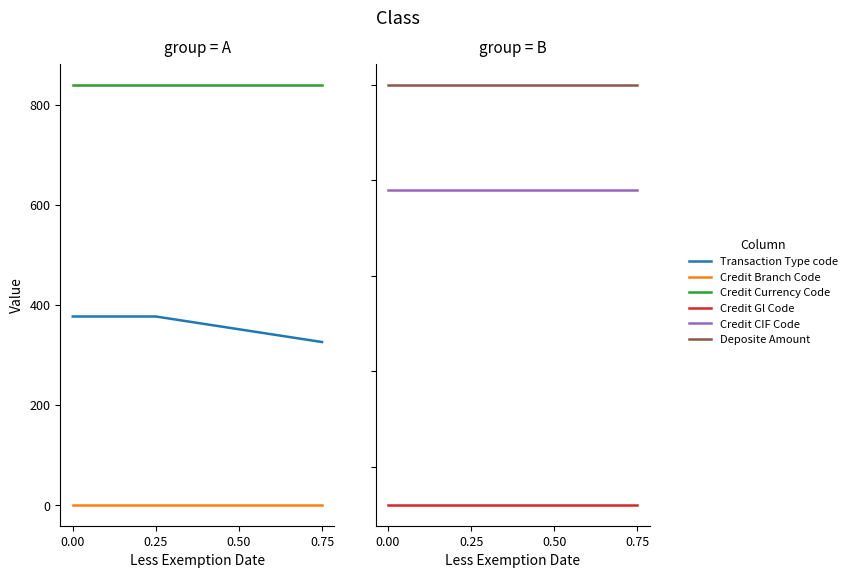

Count the Transaction Type code values in the range 326 to 377.

3